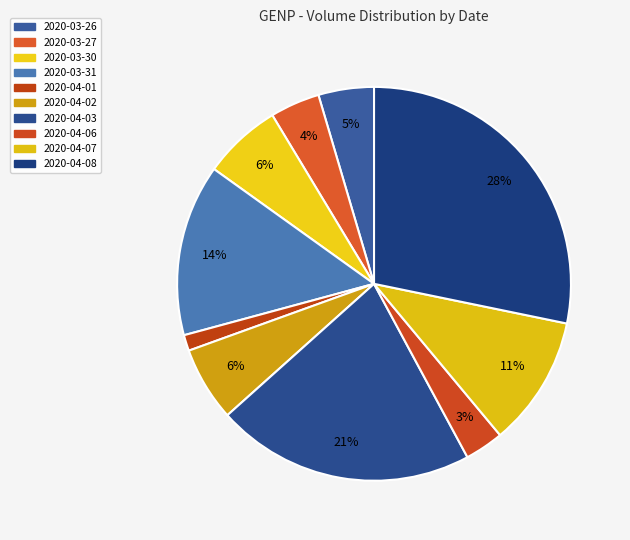

What is the ratio of the value at 2020-03-31 to the value at 2020-04-01?

10.8